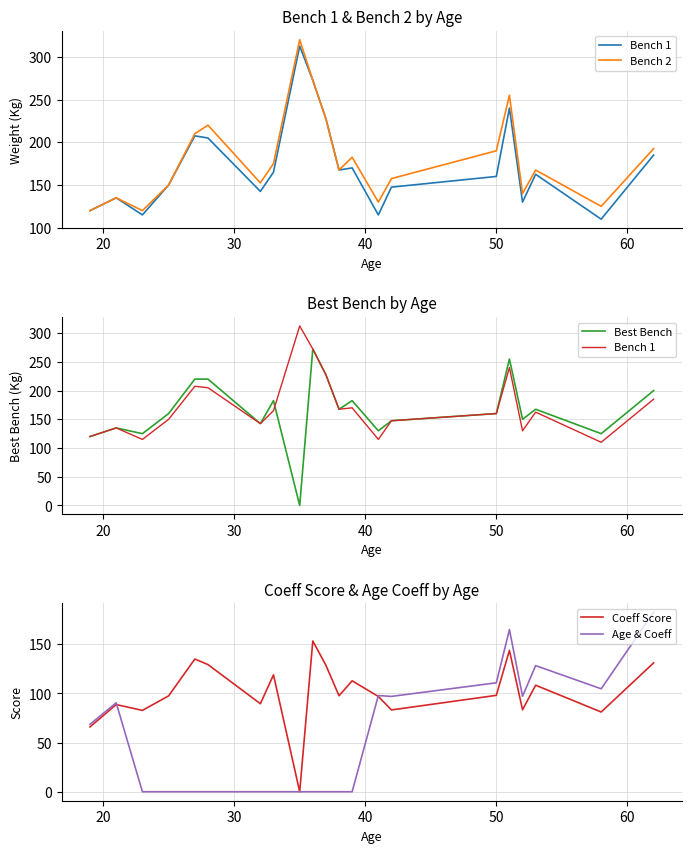

What is the highest value of the Coeff Score series?

153.3